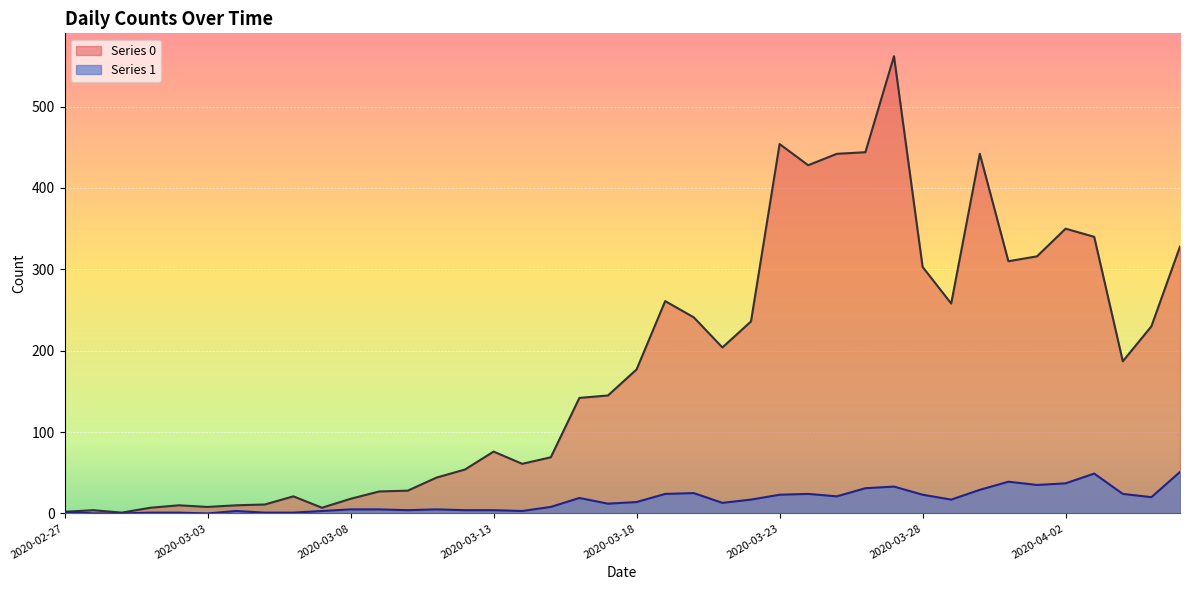

The value of Series 0 at 2020-03-15 is 95. True or false?

False